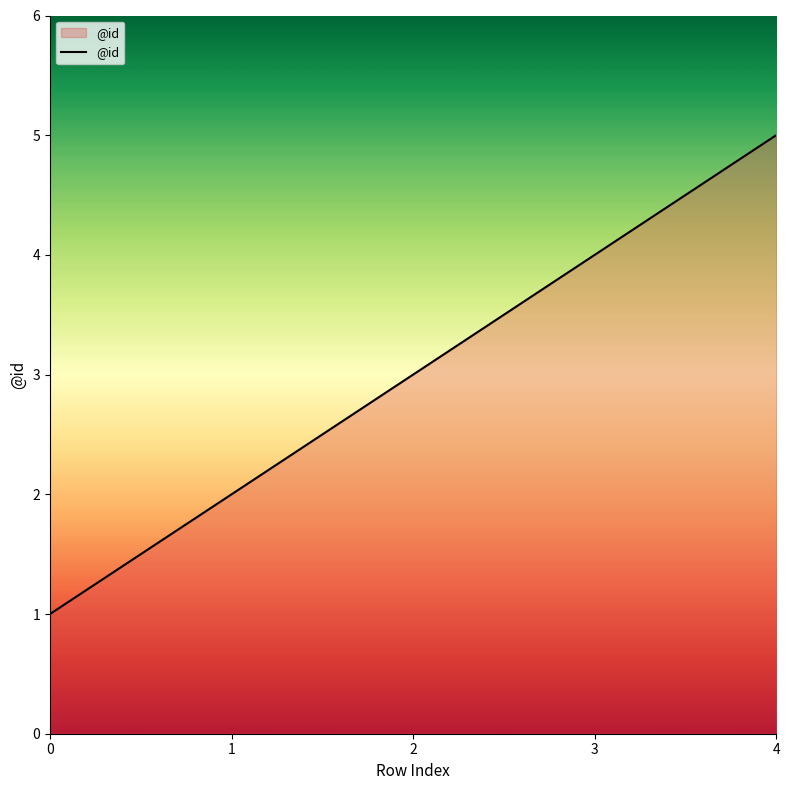

How many values are between 2 and 4?

3